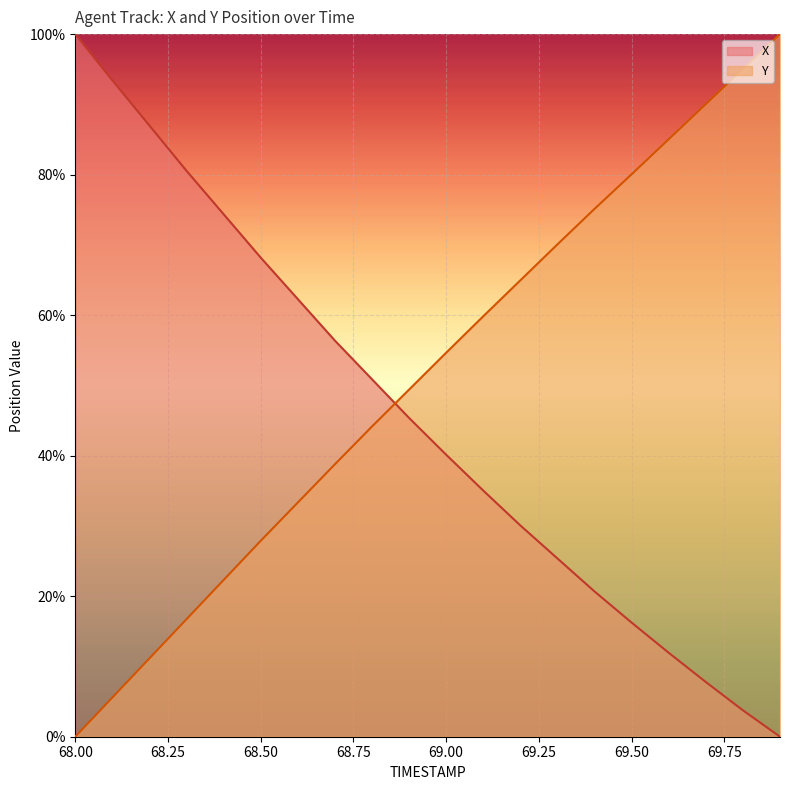

How many lines are shown in the chart?

2